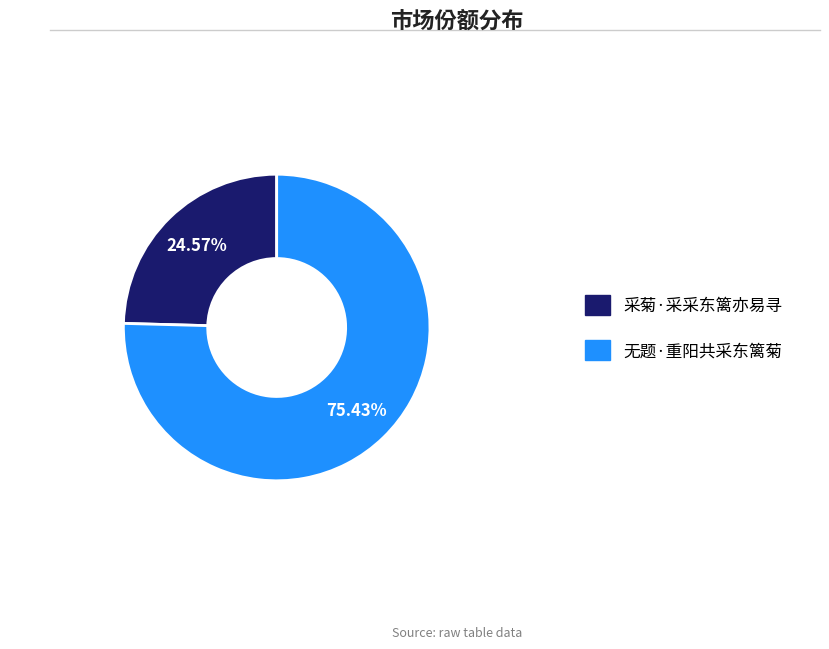

What is the ratio of the value at 采菊·采采东篱亦易寻 to the value at 无题·重阳共采东篱菊?

0.3